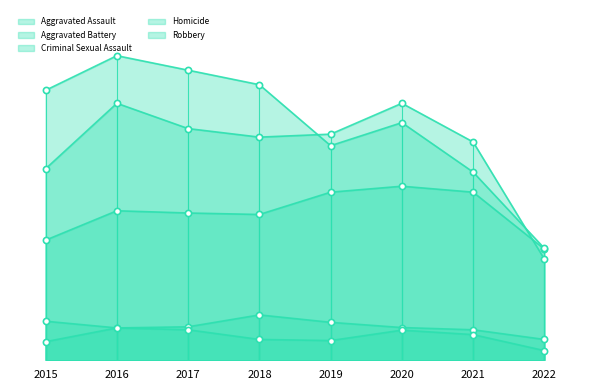

At which category is the sum across all series the highest?

2016